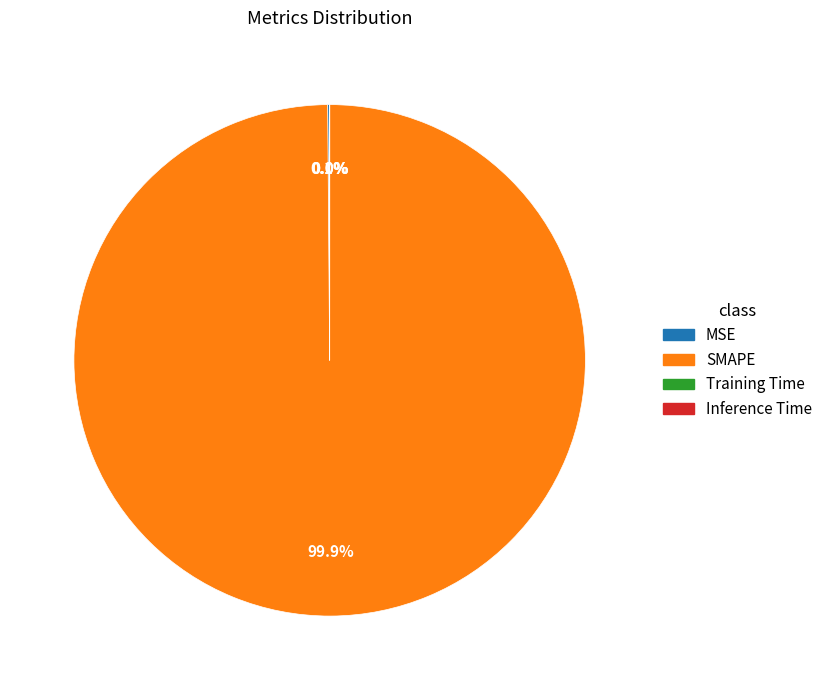

Which slice is the largest?

SMAPE